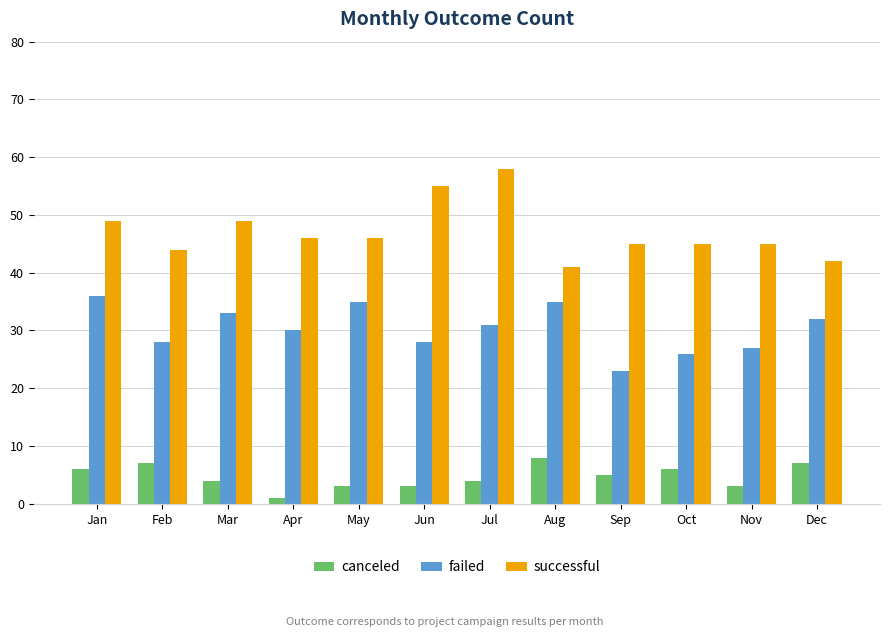

Reading right to left, extract all data points from this chart.

canceled: Dec=7	Nov=3	Oct=6	Sep=5	Aug=8	Jul=4	Jun=3	May=3	Apr=1	Mar=4	Feb=7	Jan=6
failed: Dec=32	Nov=27	Oct=26	Sep=23	Aug=35	Jul=31	Jun=28	May=35	Apr=30	Mar=33	Feb=28	Jan=36
successful: Dec=42	Nov=45	Oct=45	Sep=45	Aug=41	Jul=58	Jun=55	May=46	Apr=46	Mar=49	Feb=44	Jan=49